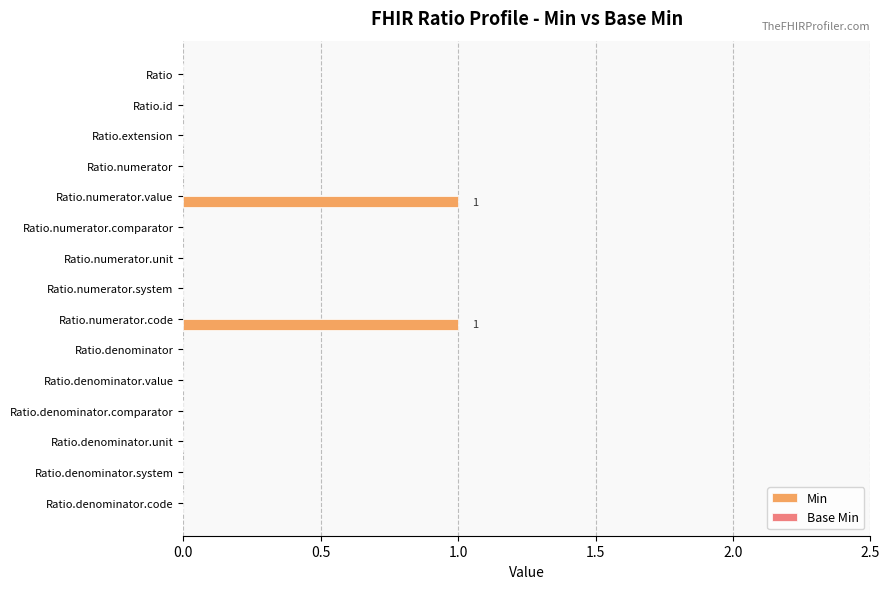

Reading top to bottom, list all the values displayed in this chart.

Ratio=0	Ratio.id=0	Ratio.extension=0	Ratio.numerator=0	Ratio.numerator.value=1	Ratio.numerator.comparator=0	Ratio.numerator.unit=0	Ratio.numerator.system=0	Ratio.numerator.code=1	Ratio.denominator=0	Ratio.denominator.value=0	Ratio.denominator.comparator=0	Ratio.denominator.unit=0	Ratio.denominator.system=0	Ratio.denominator.code=0